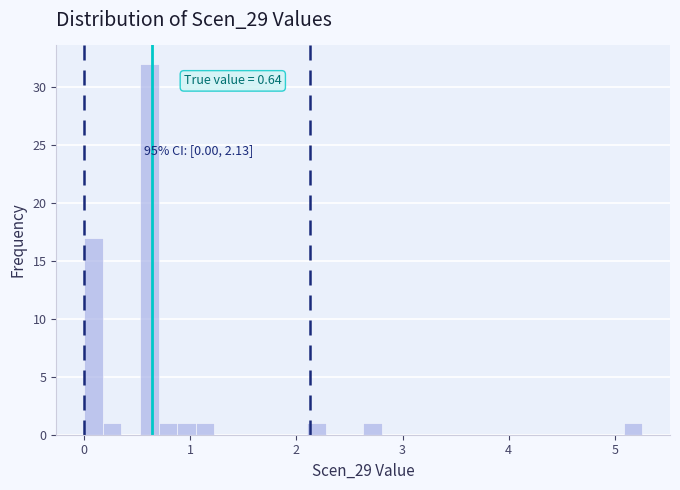

Read against the x-axis, roughly where is the centre of the tallest bar?

0.6